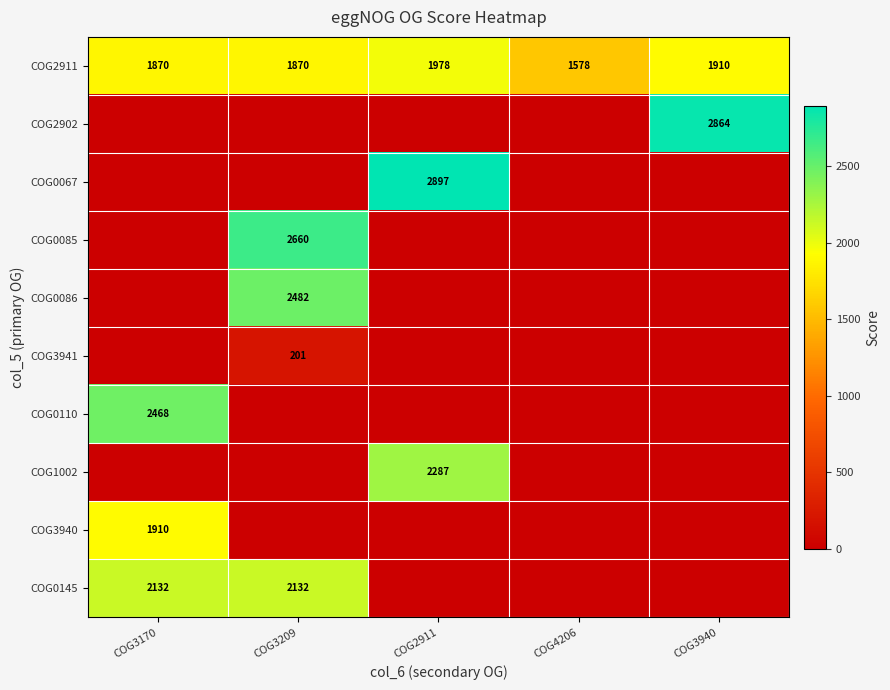

Count the COG2911 values in the range 1870 to 1910.

3